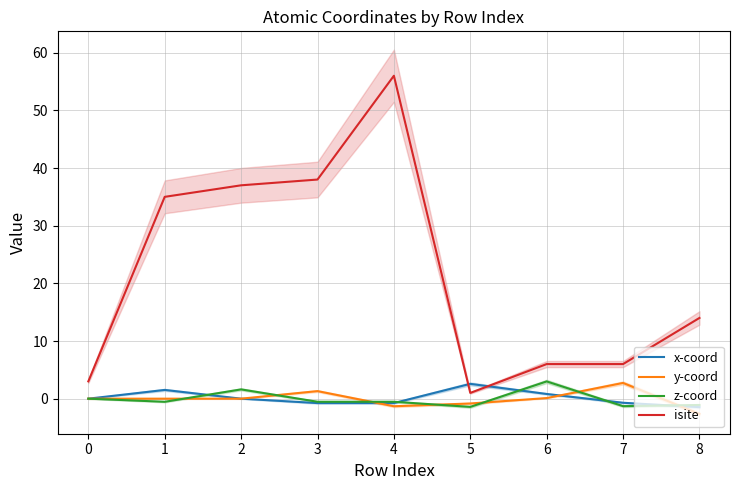

True or false: isite and y-coord cross at least once.

False